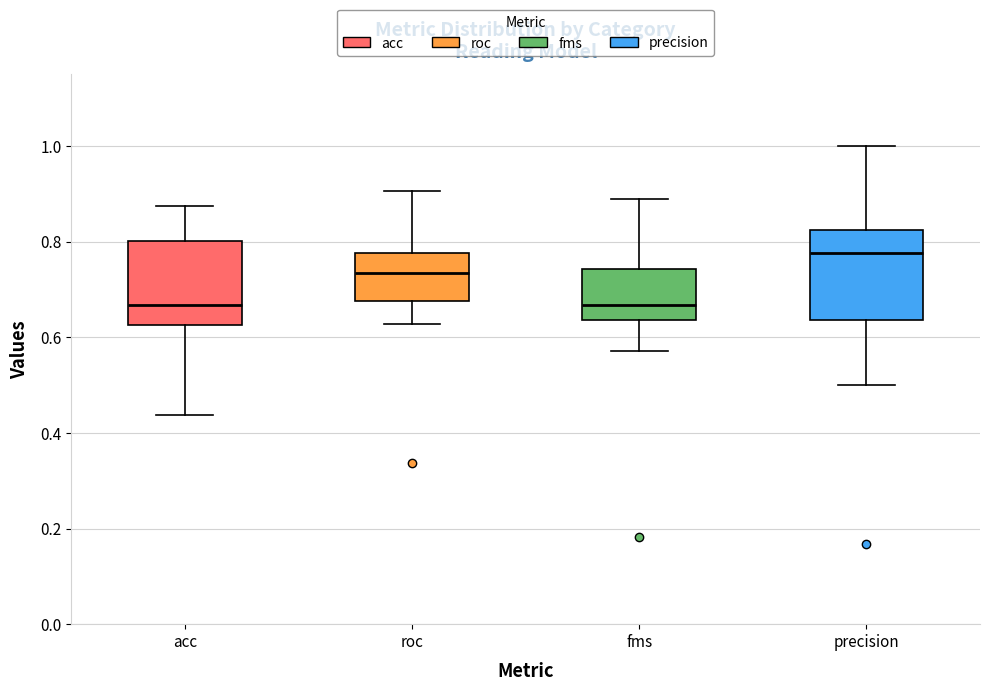

Where is the lower edge of the box for fms on the y-axis? The values are not printed on the chart, so give them approximately, as read against the axis.

0.64